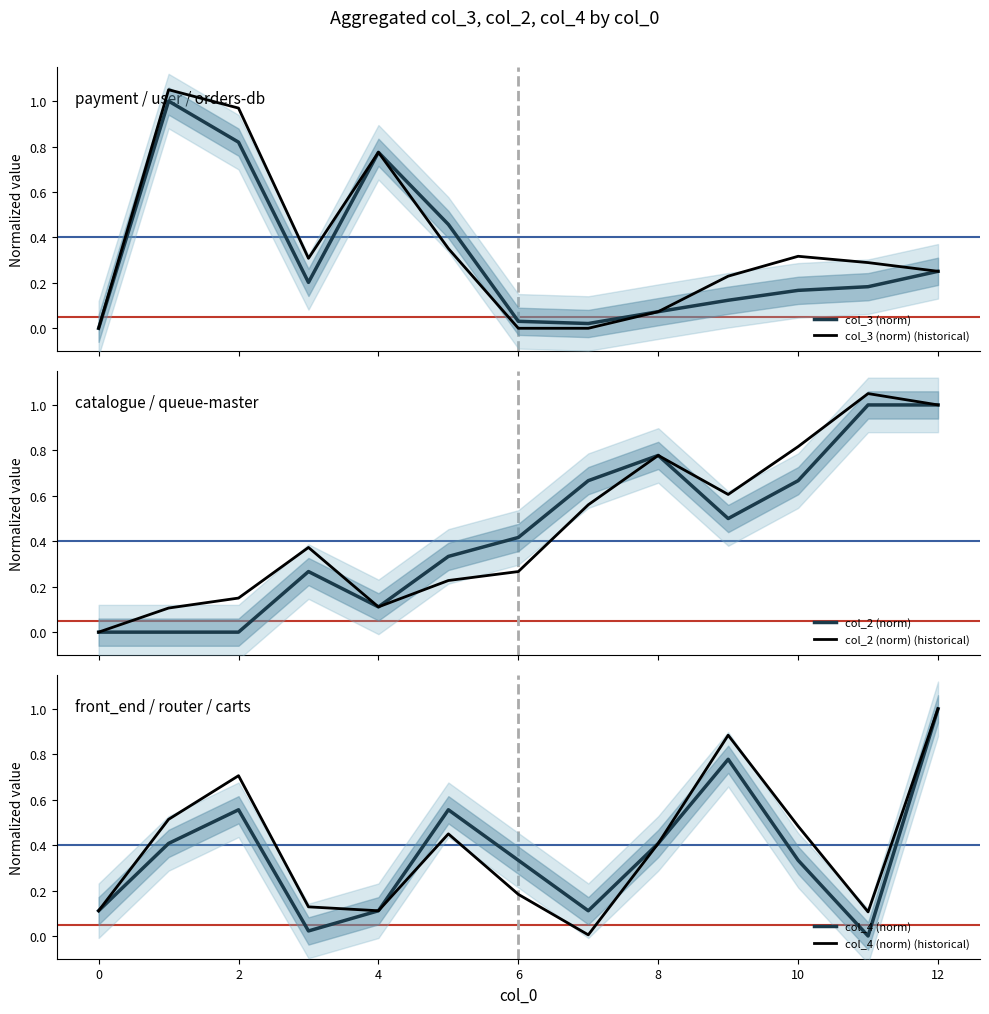

Which category has the highest value in the col_4 (norm) (historical) series?

12